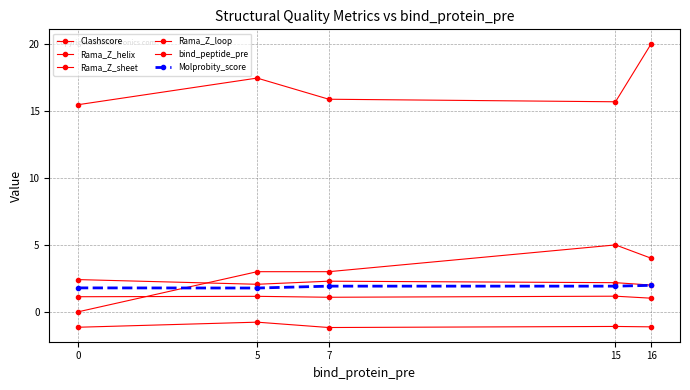

How many lines are shown in the chart?

6